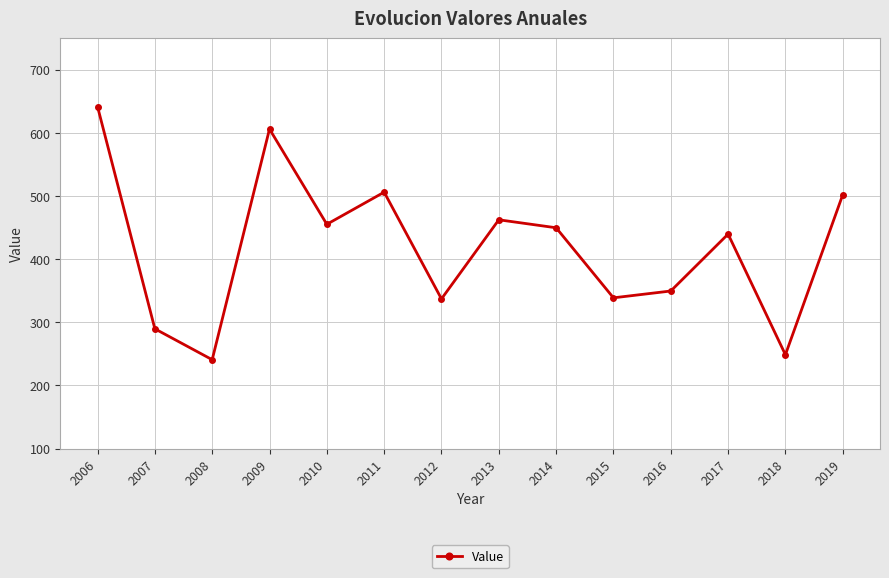

The value at 2013 is 194.5. True or false?

False